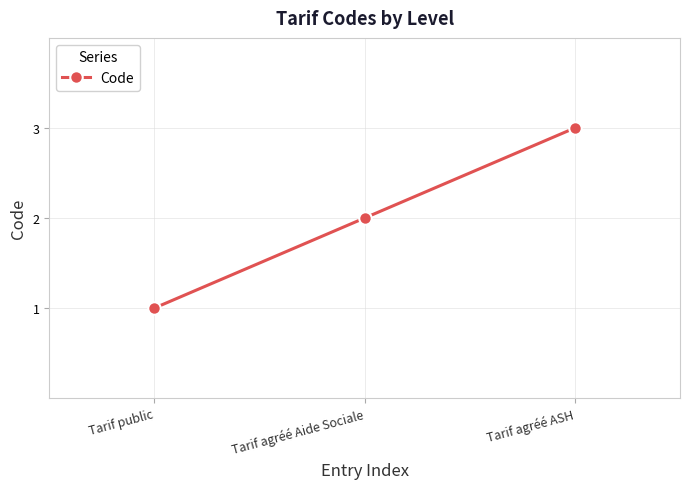

What is the difference between the values at Tarif public and Tarif agréé Aide Sociale?

1